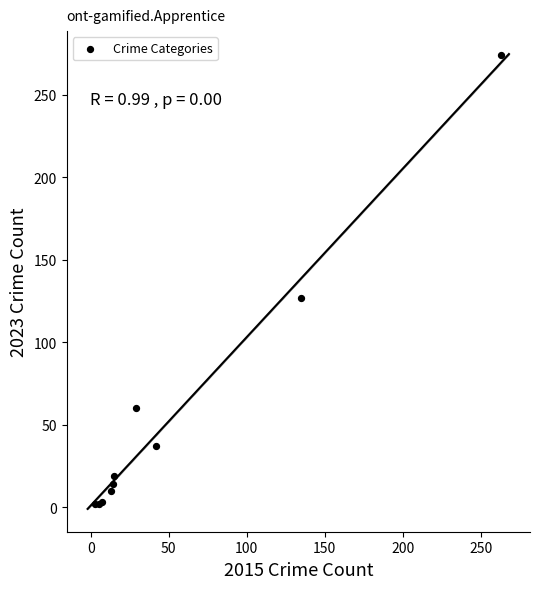

What Y value in the scatter plot is closest to 138?

127